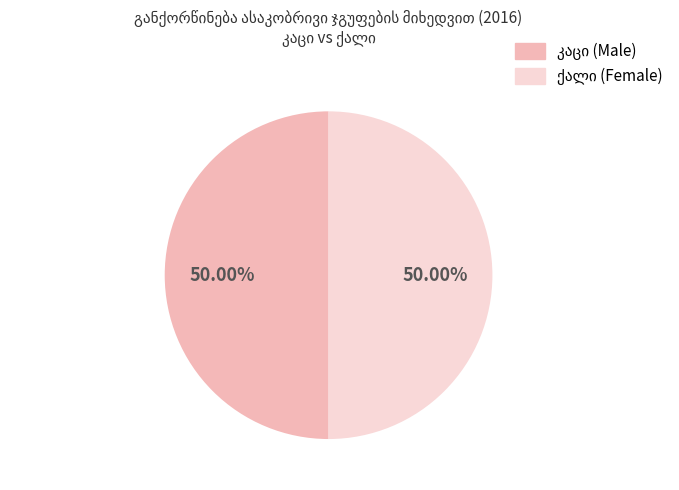

Count the number of slices in the pie.

2